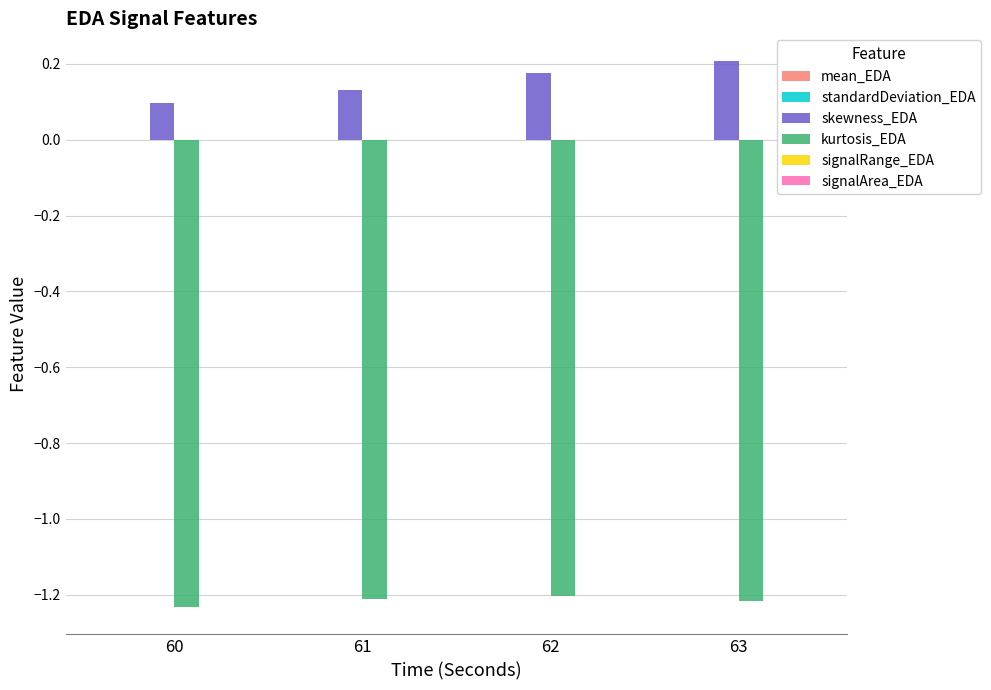

At which category is the sum across all series the highest?

63